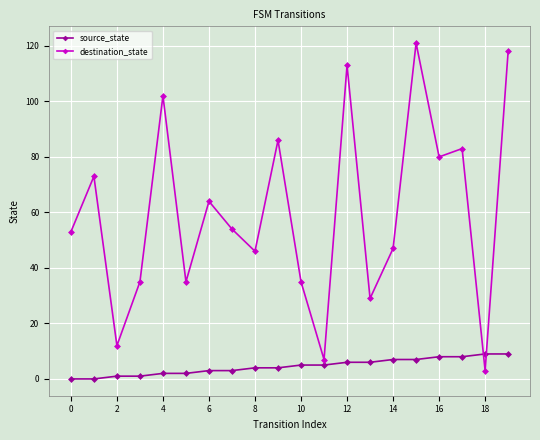

Which series has the widest spread of values?

destination_state